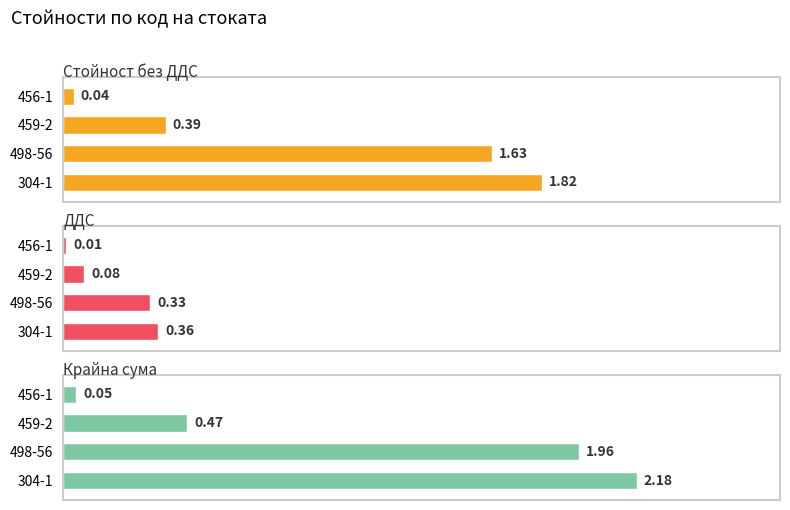

Reading left to right, extract all data points from this chart.

Стойност без ДДС: 1.8	1.6	0.4	0.0
ДДС: 0.4	0.3	0.1	0.0
Крайна сума: 2.2	2.0	0.5	0.1